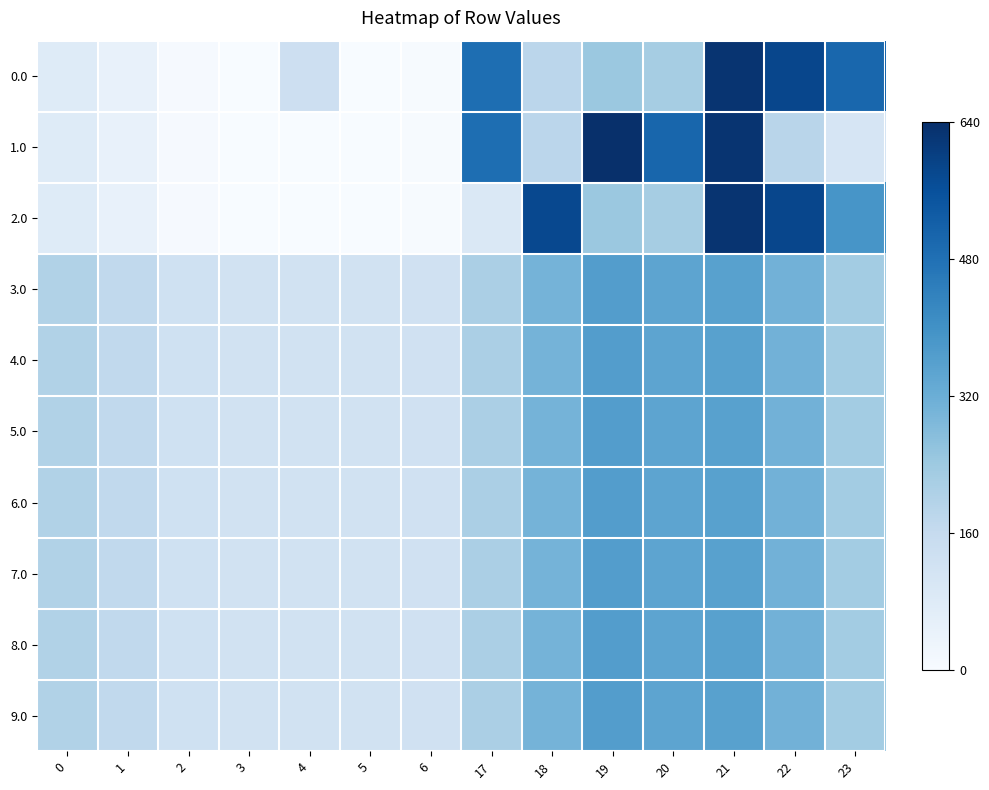

Which has a higher value, 20 or 0?

20